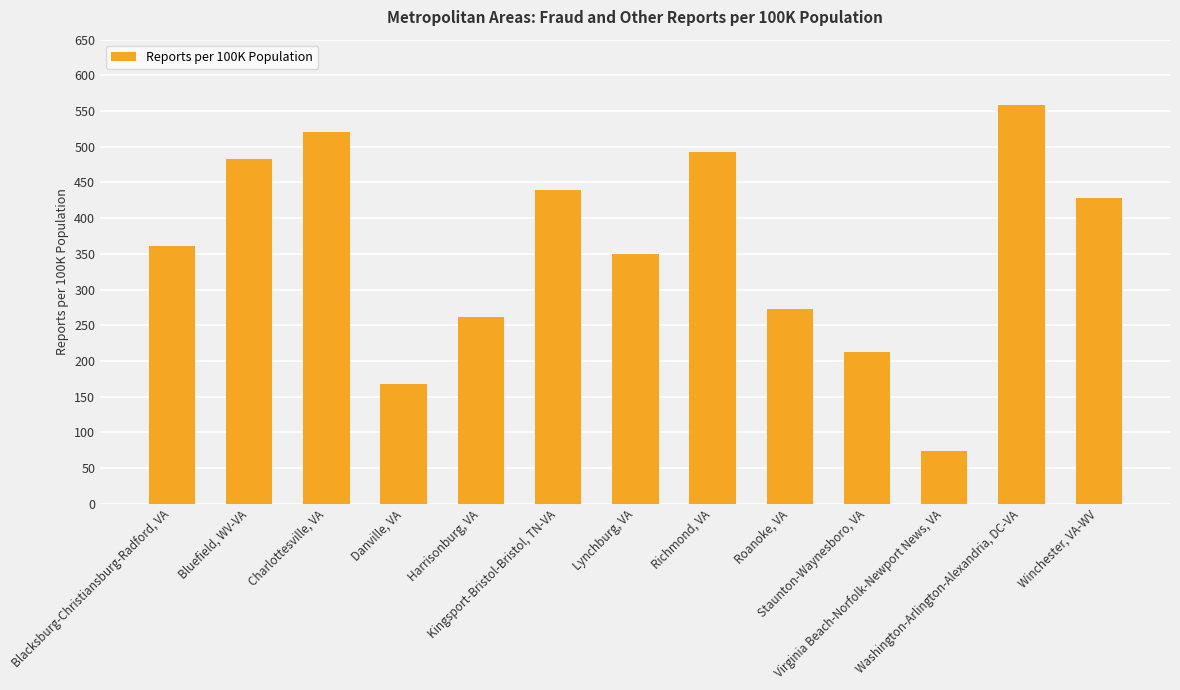

Which has a higher value, Harrisonburg, VA or Roanoke, VA?

Roanoke, VA